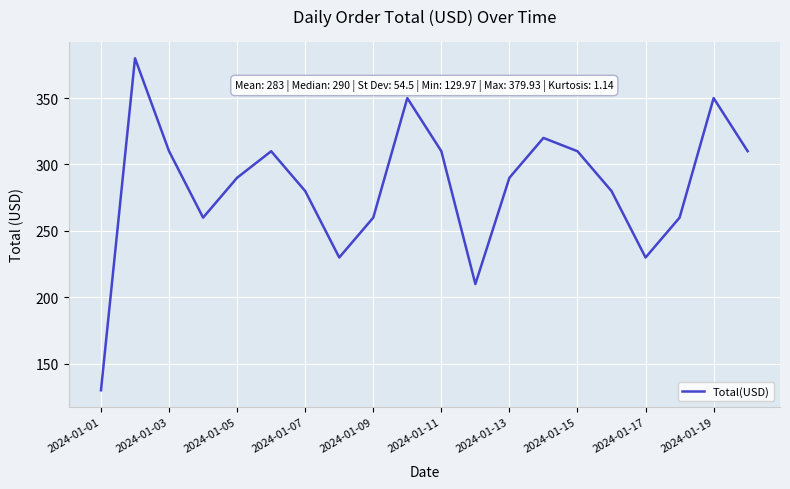

What is the maximum value shown in the chart?

379.9